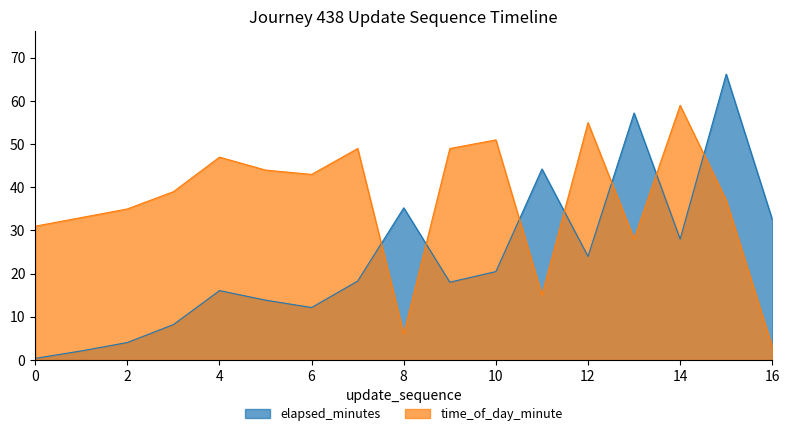

Reading left to right, transcribe all the data shown in this chart.

elapsed_minutes: 0.4	2.1	4.0	8.2	16.1	13.9	12.2	18.3	35.2	18.0	20.5	44.3	24.0	57.2	28.0	66.2	32.5
time_of_day_minute: 31.0	33.0	35.0	39.0	47.0	44.0	43.0	49.0	6.0	49.0	51.0	15.0	55.0	28.0	59.0	37.0	3.0